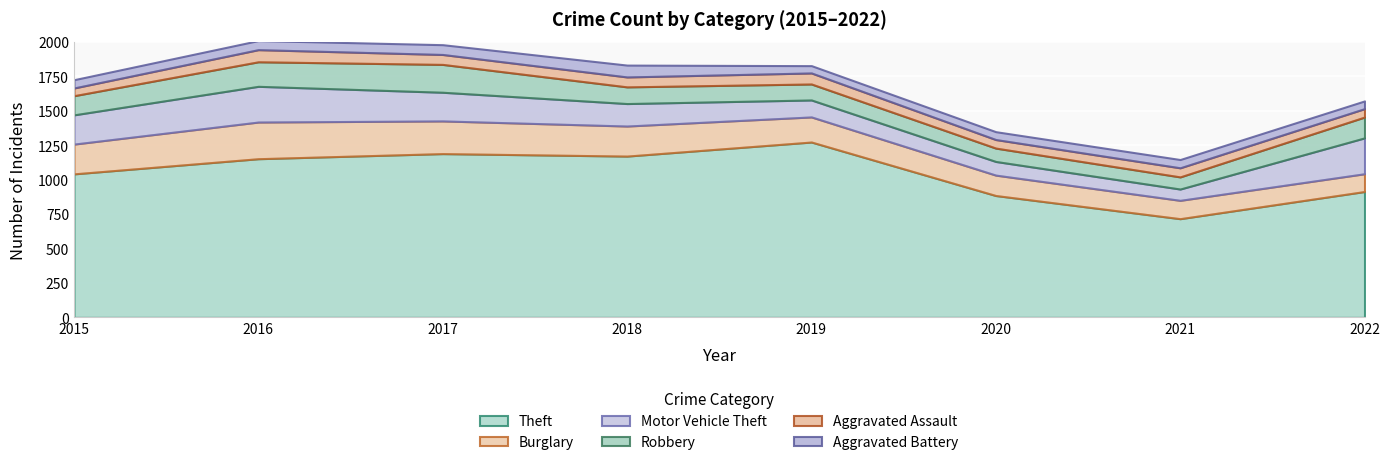

Is the value of Burglary at 2021 greater than the value of Aggravated Assault at 2016?

Yes